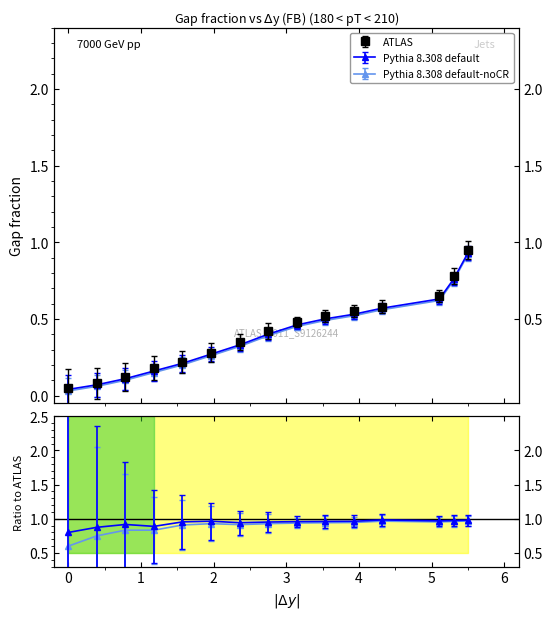

Rank the series by their average value, from highest to lowest.

ATLAS, Pythia 8.308 default, Pythia 8.308 default-noCR